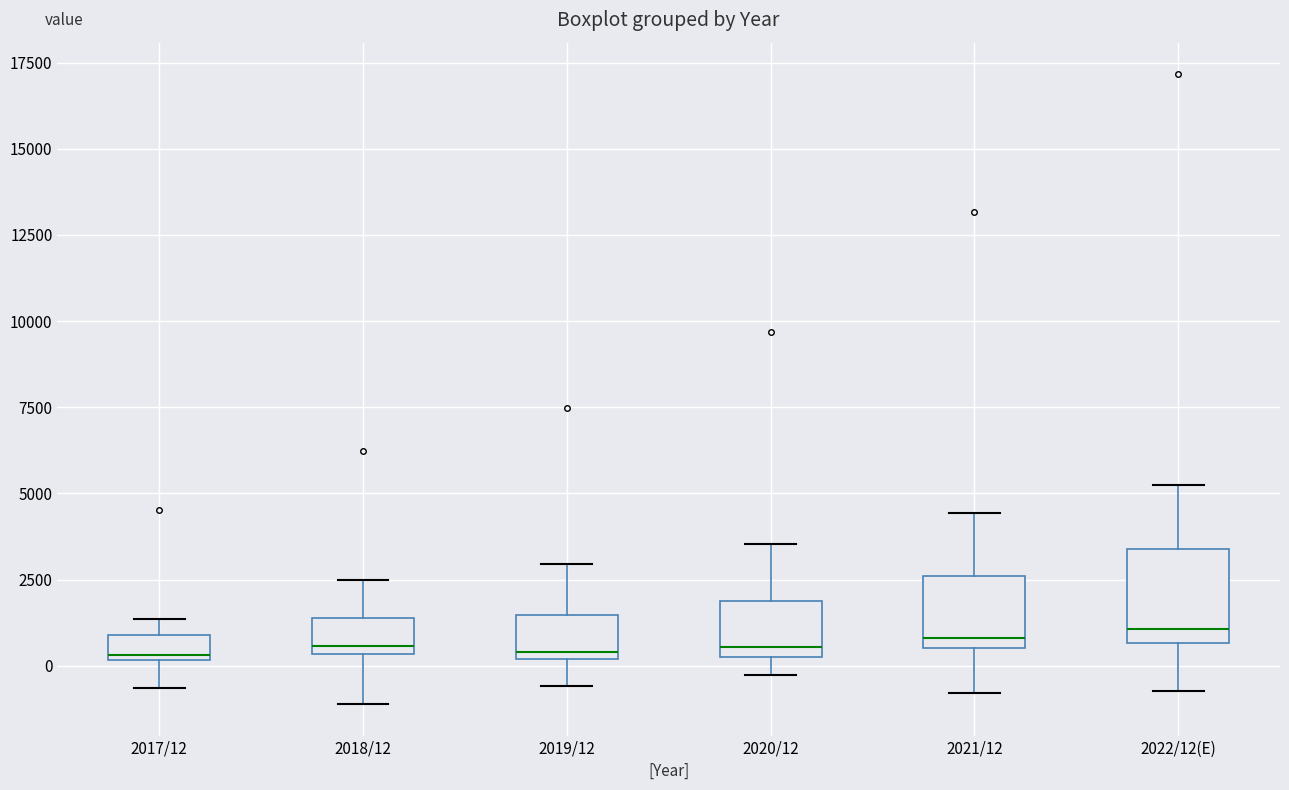

Which box is the tallest, from its lower edge to its upper edge?

2022/12(E)